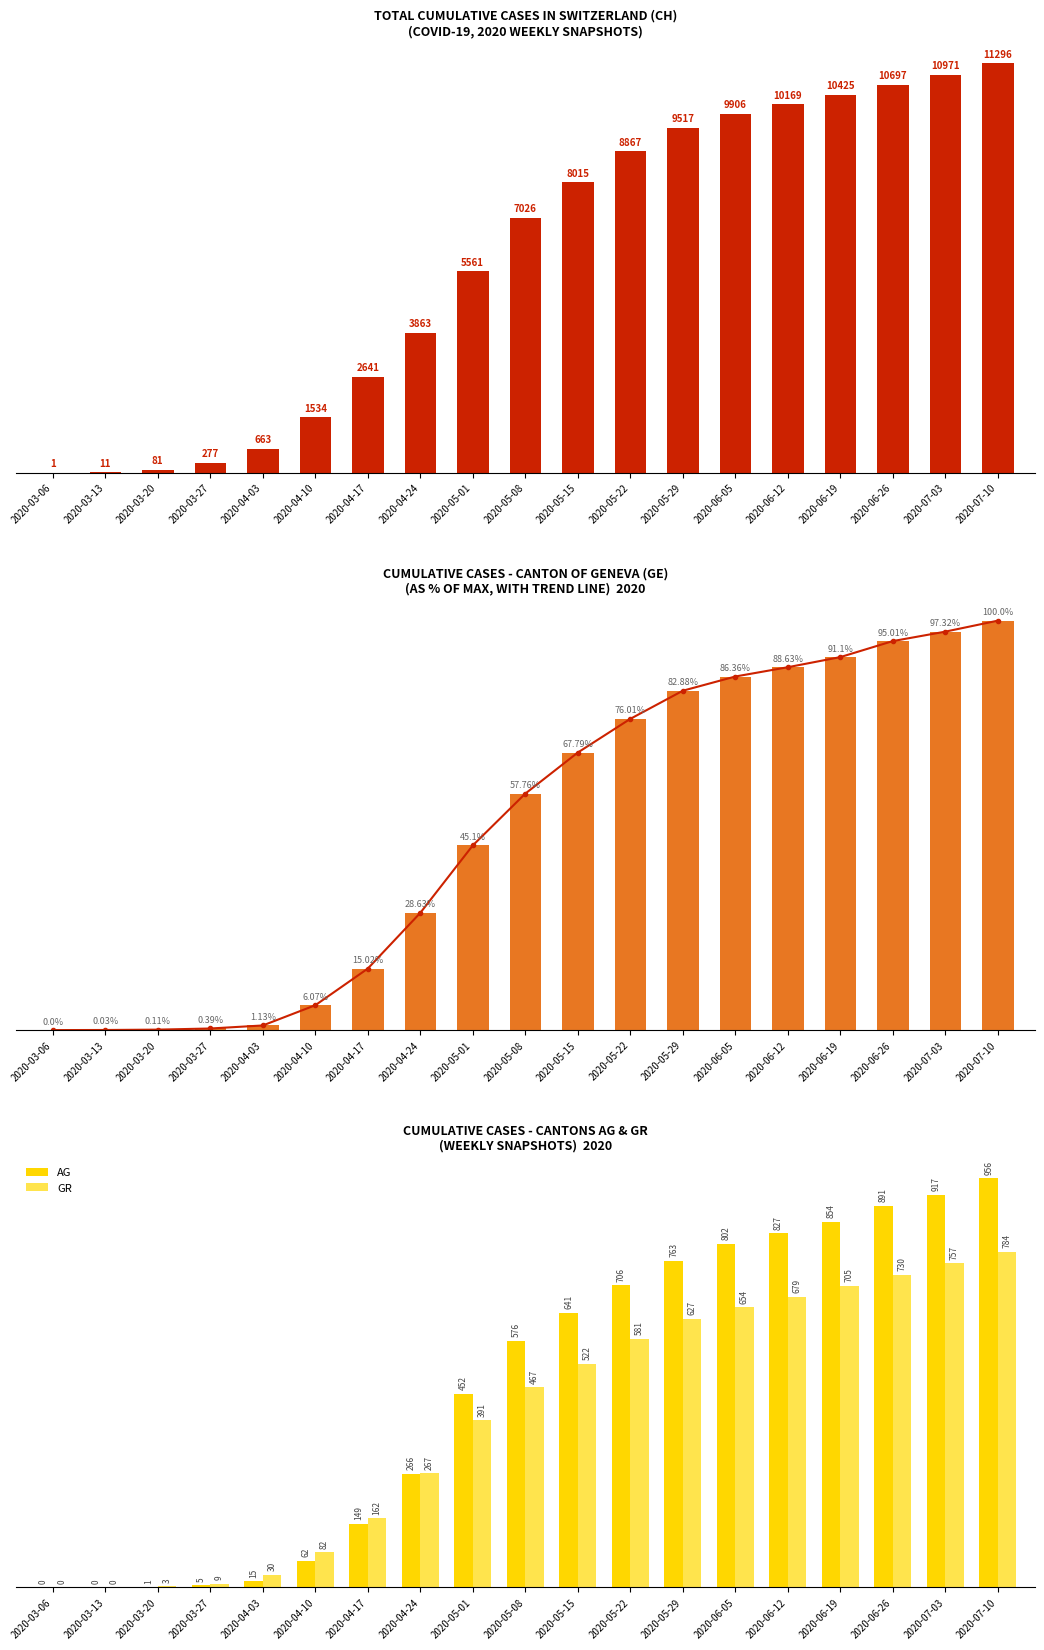

What is the value of the CH bar at the 11th from the left?

8015